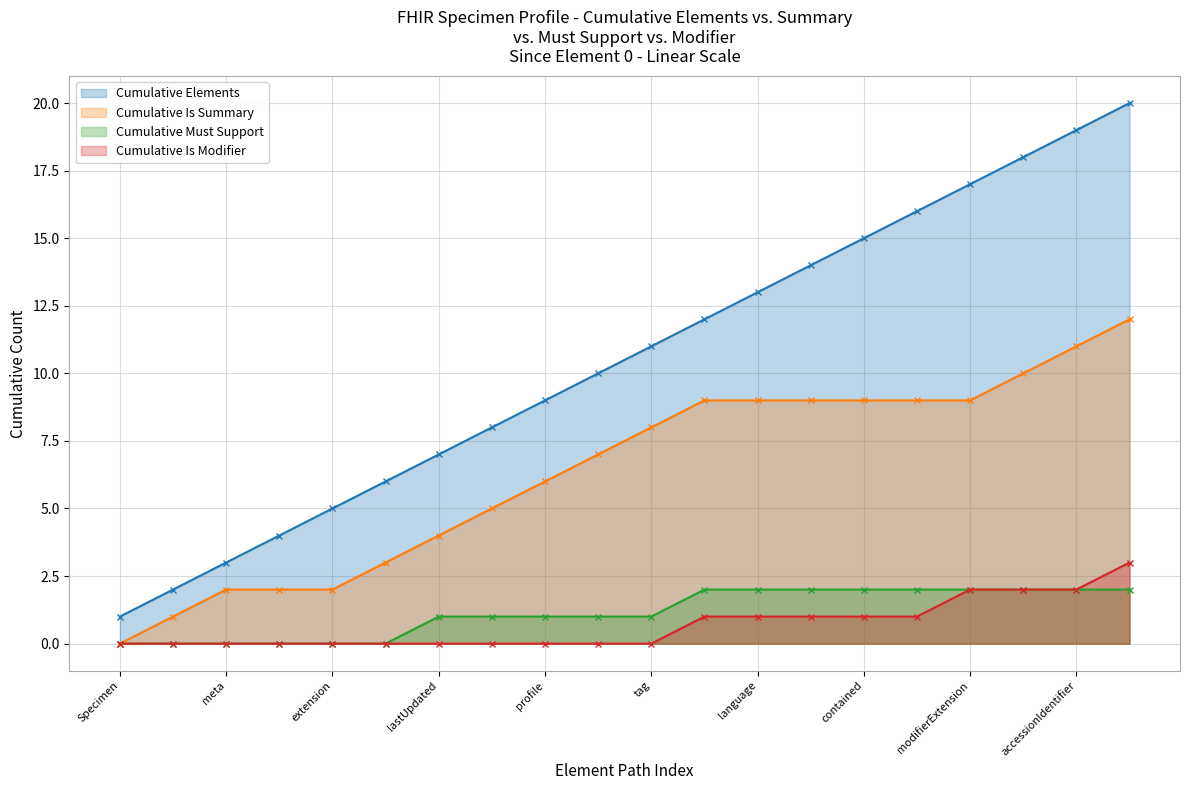

Does the chart display data point markers on the line(s)?

Yes